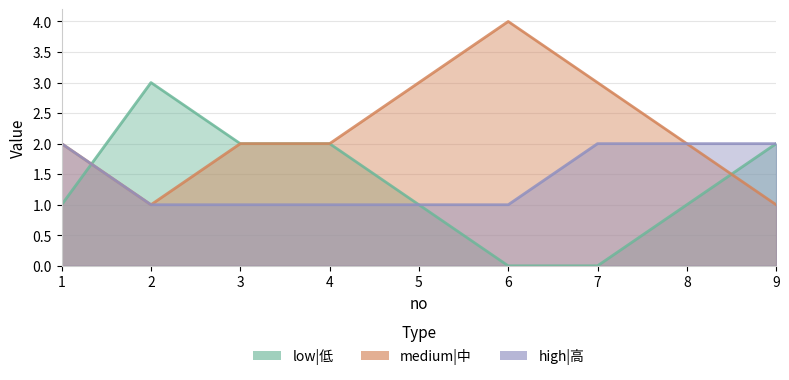

Does the chart display data point markers on the line(s)?

No